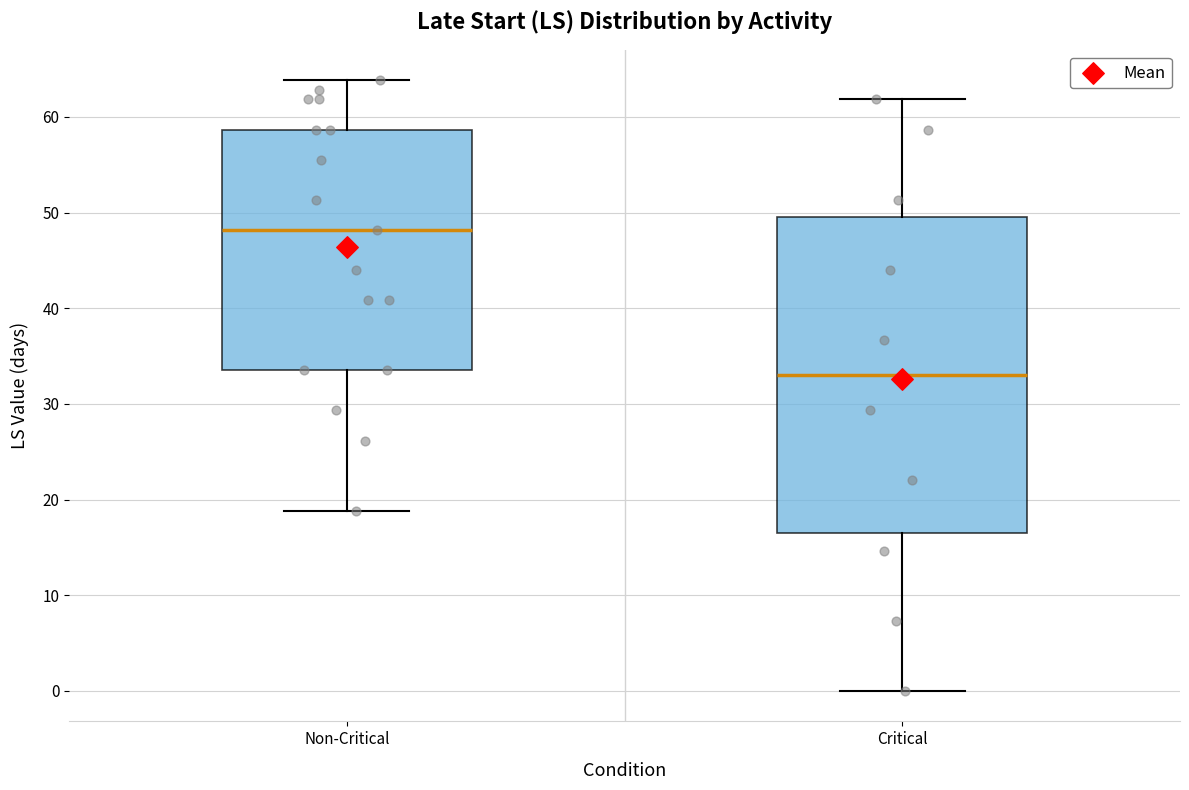

Reading left to right, transcribe this box plot: for each box, give where its median line is, the range the box spans, and where its two whiskers end, as read against the y-axis. The values are not printed on the chart, so give them approximately, as read against the axis.

Non-Critical: median 48, box 34 to 59, whiskers 19 to 64
Critical: median 33, box 17 to 50, whiskers 0 to 62